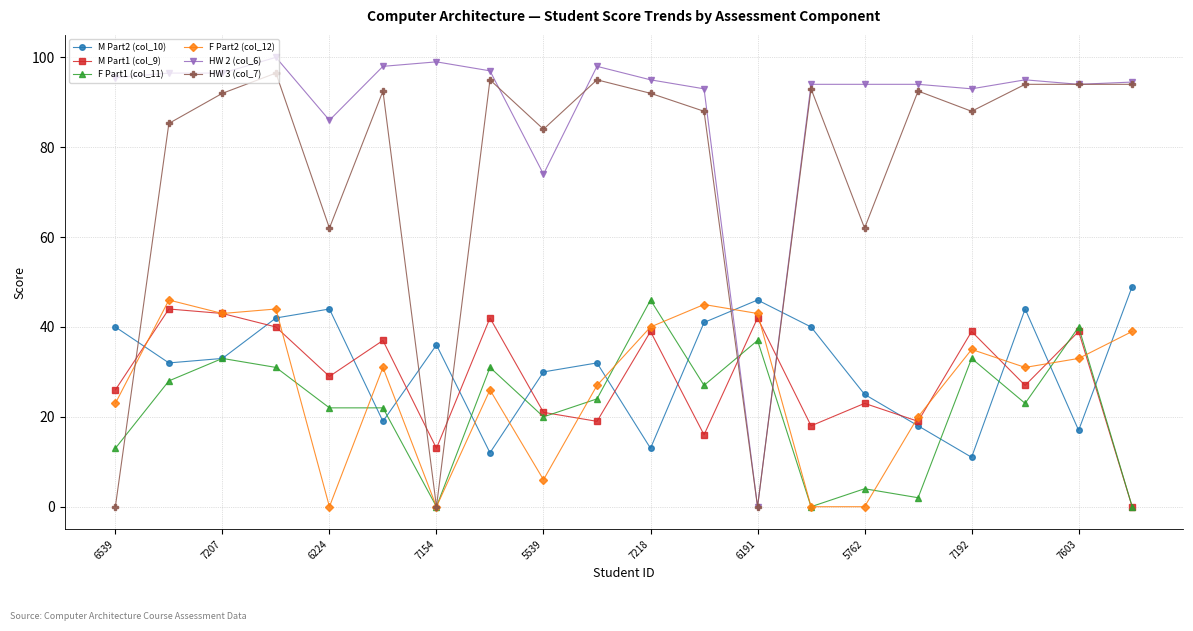

In F Part2 (col_12), how many points are higher than both neighbors (excluding endpoints)?

6